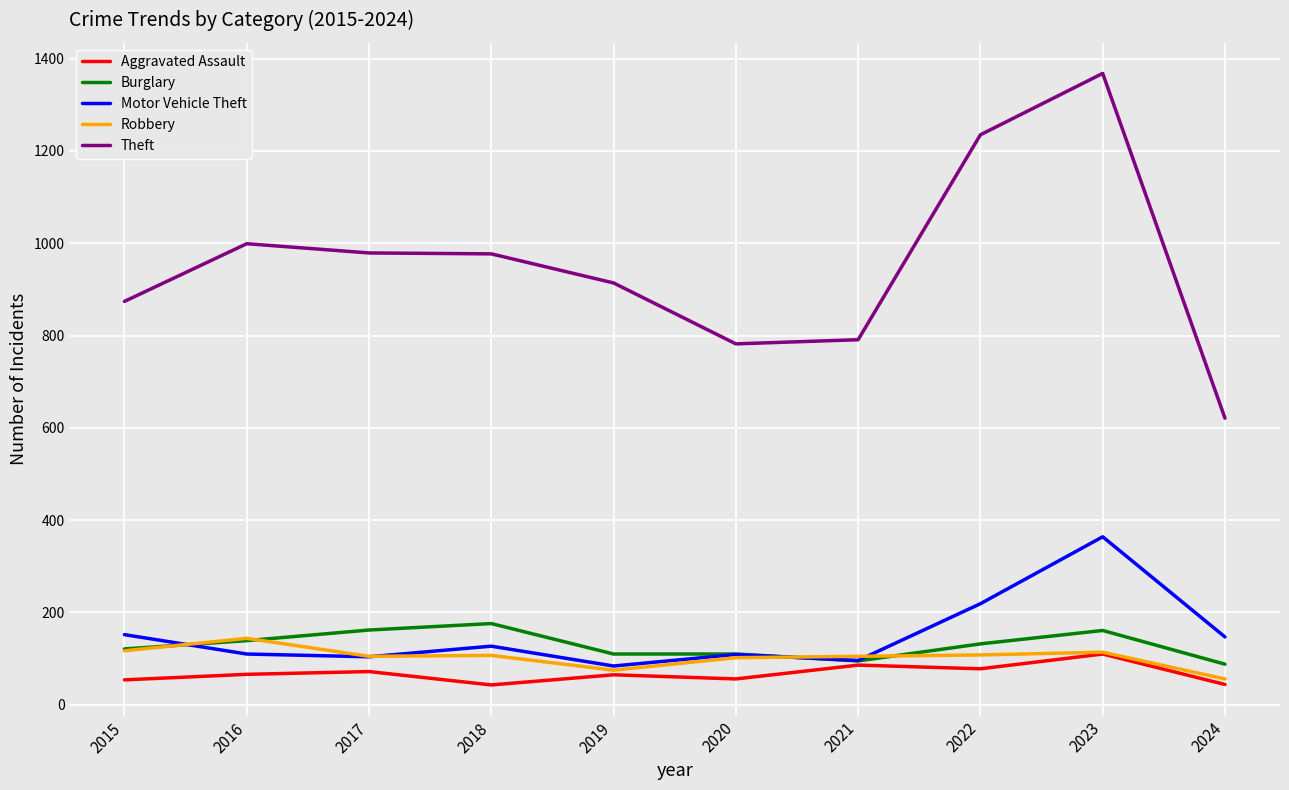

How many lines are shown in the chart?

5